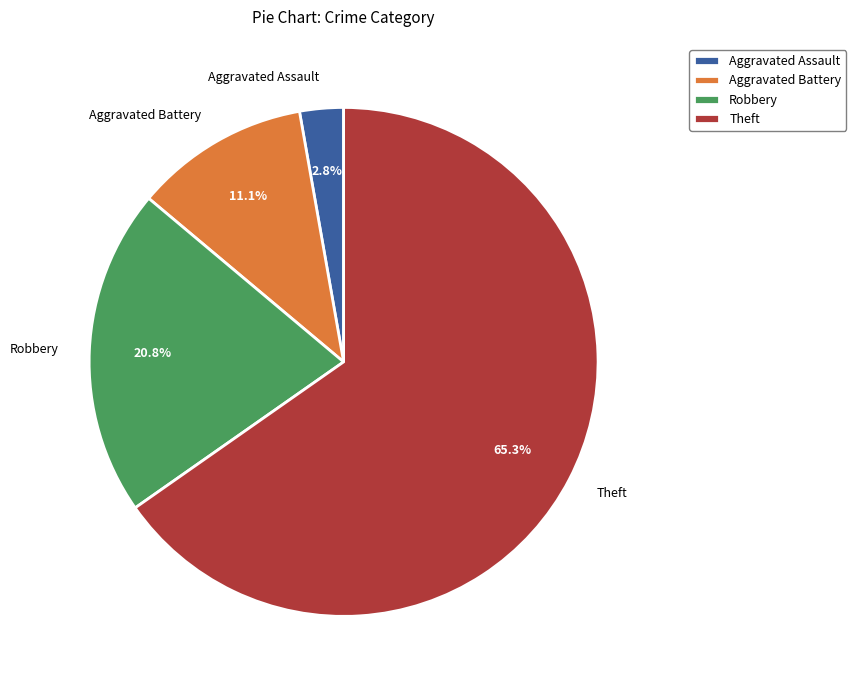

Which slice represents more than half of the pie?

Theft